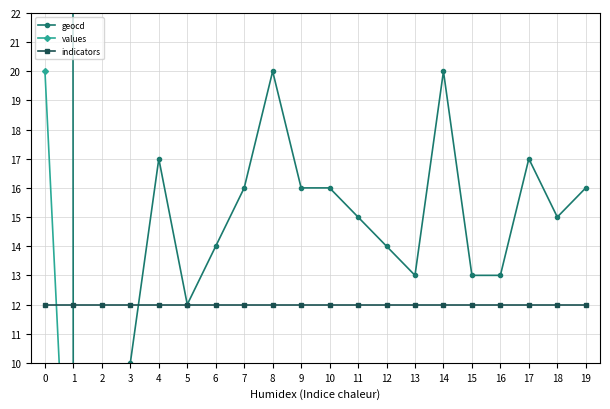

The values series shows 0.3 at 12. True or false?

False